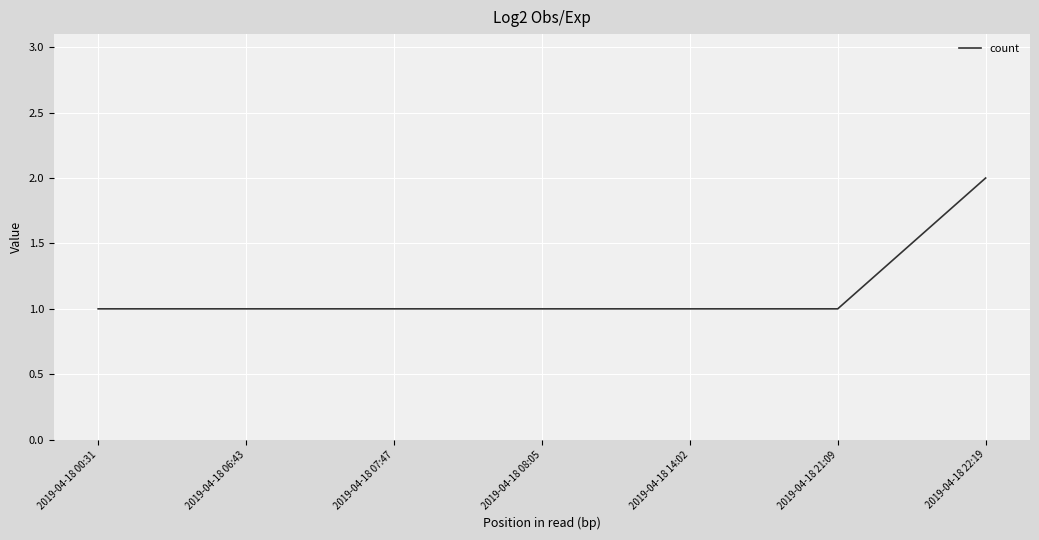

What is the sum of all values?

8